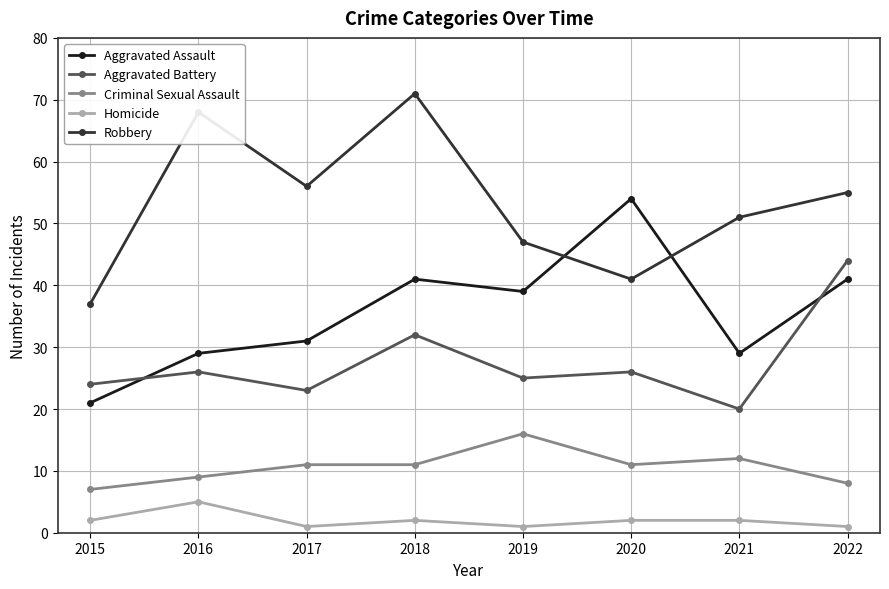

True or false: Robbery and Criminal Sexual Assault cross at least once.

False